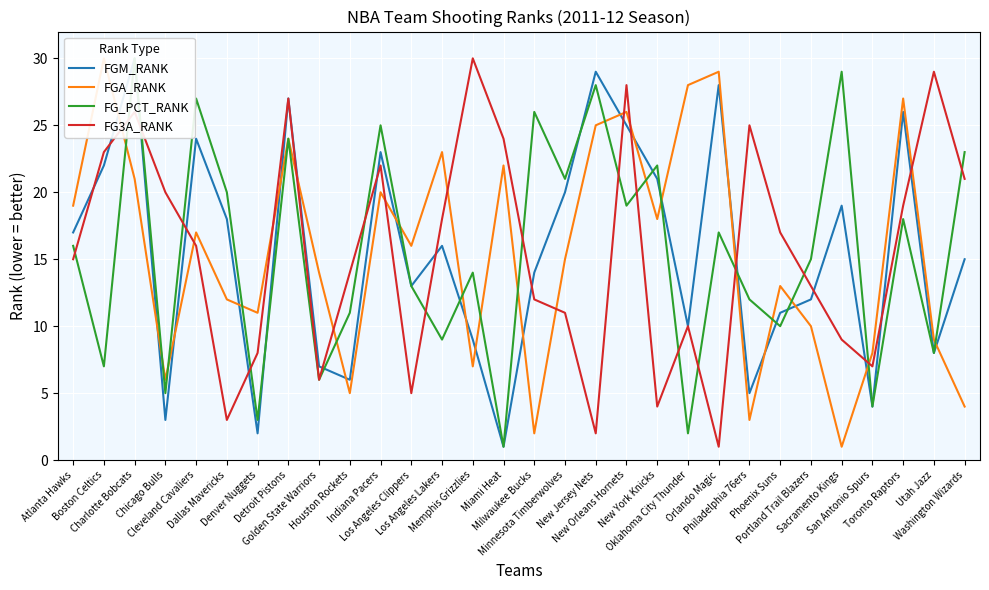

At which label is FGM_RANK closest to 15?

Washington Wizards